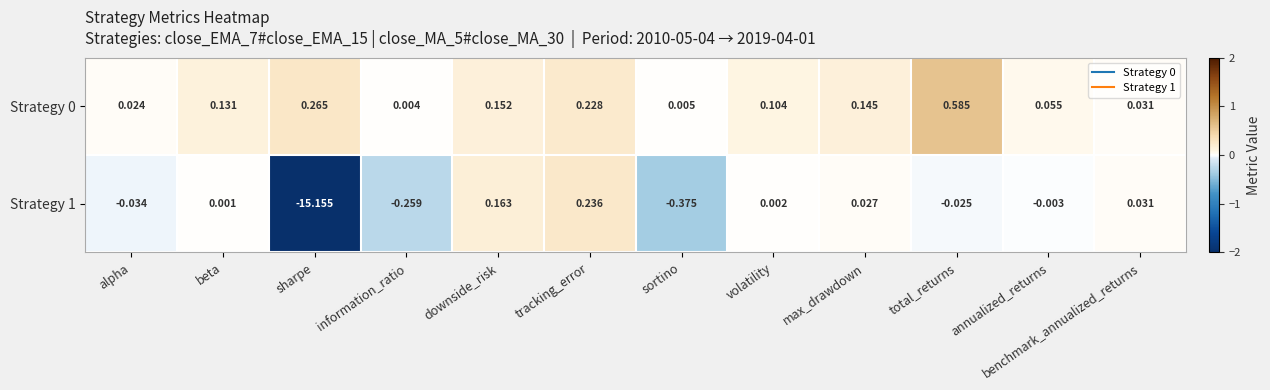

Is the value of Strategy 1 at information_ratio greater than the value of Strategy 0 at annualized_returns?

No